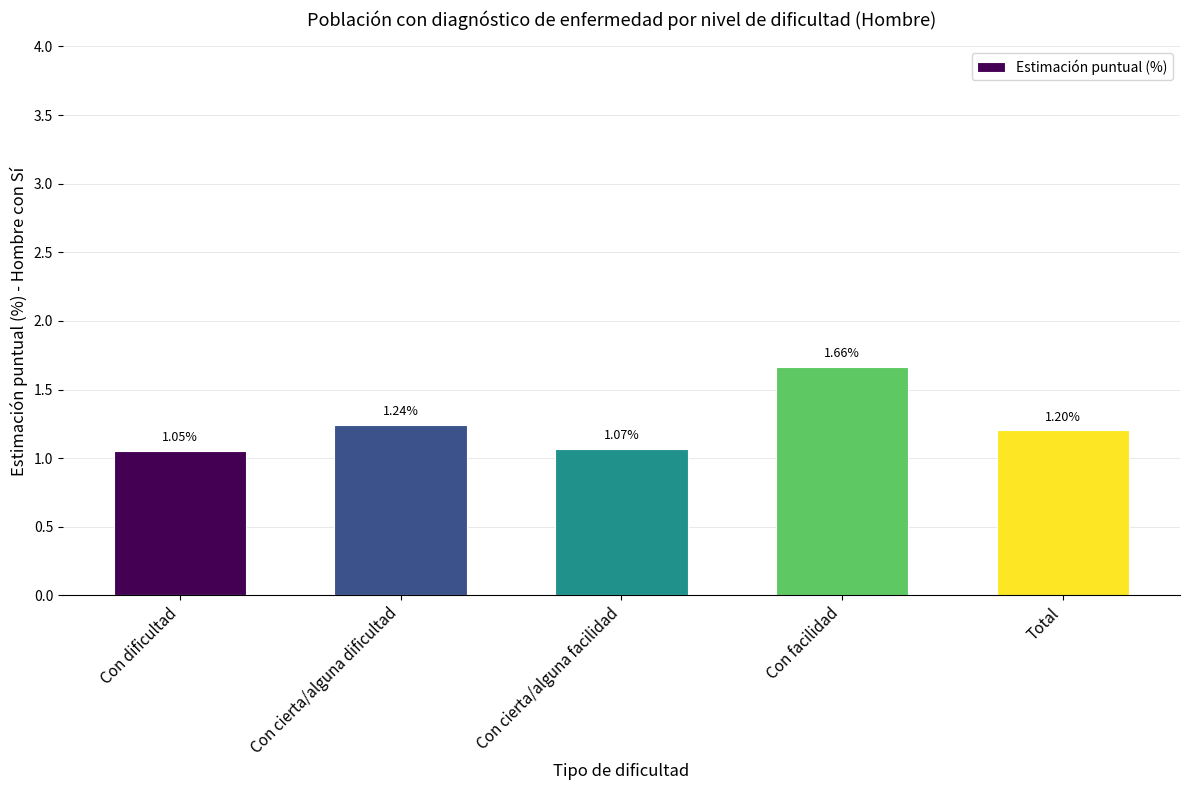

Are the bars horizontal?

No